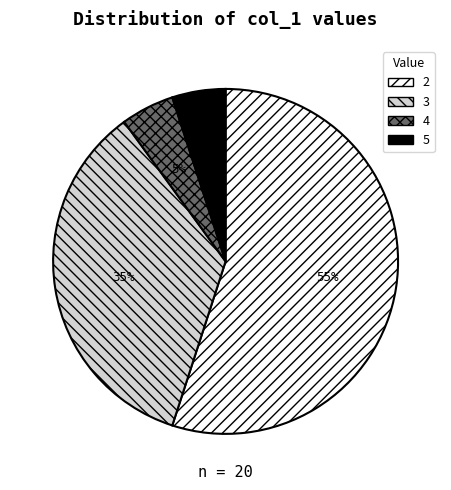

To the nearest percent, what percentage of the pie is 4?

5%